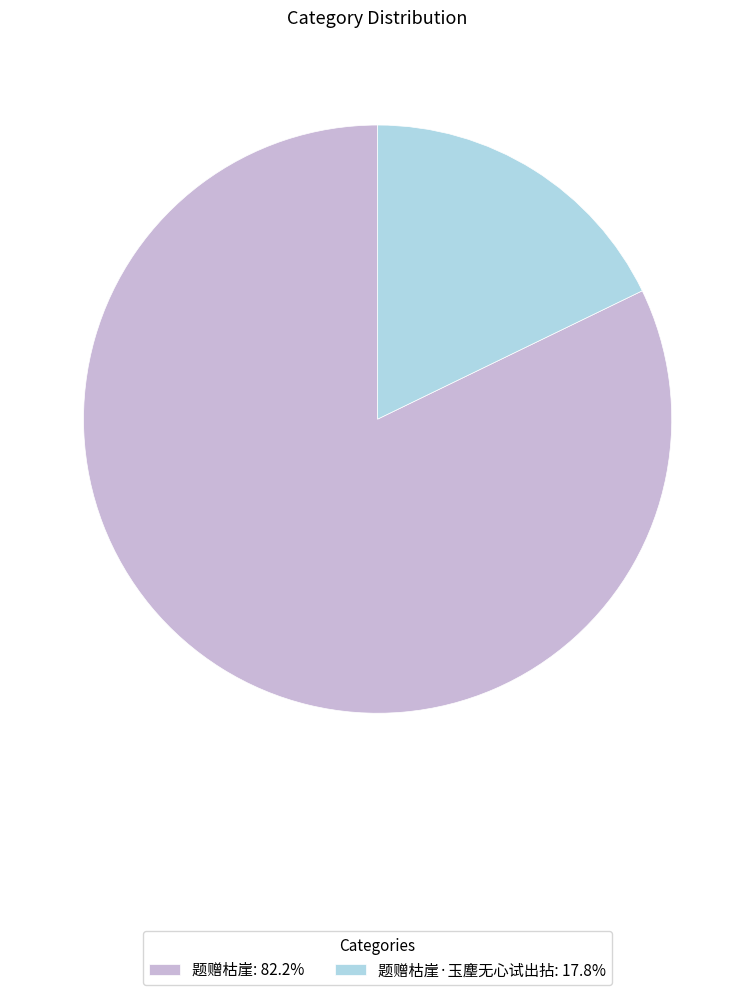

How many segments does this pie chart have?

2